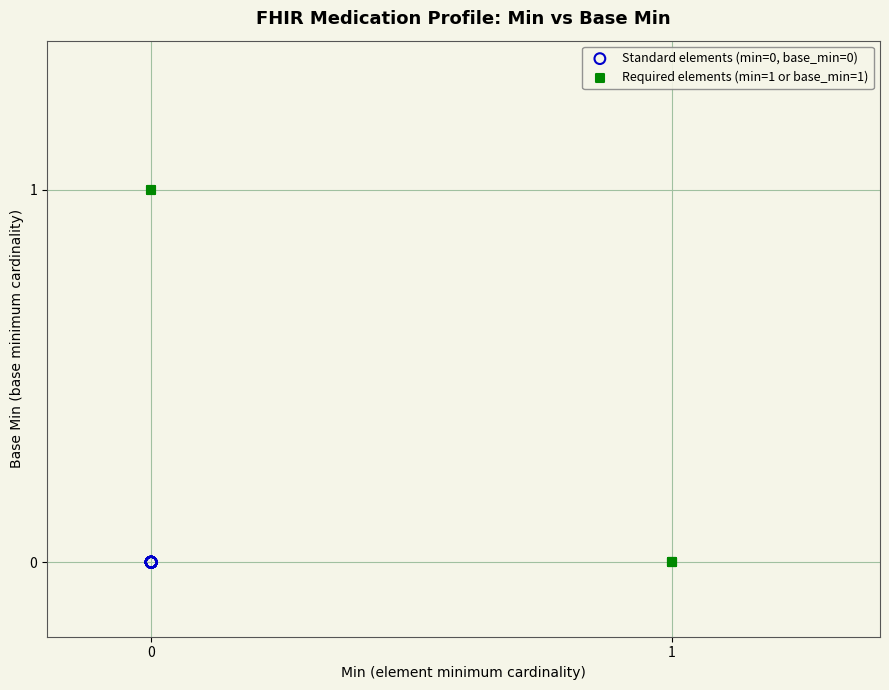

Which series contains the highest Y value?

Required elements (min=1 or base_min=1)